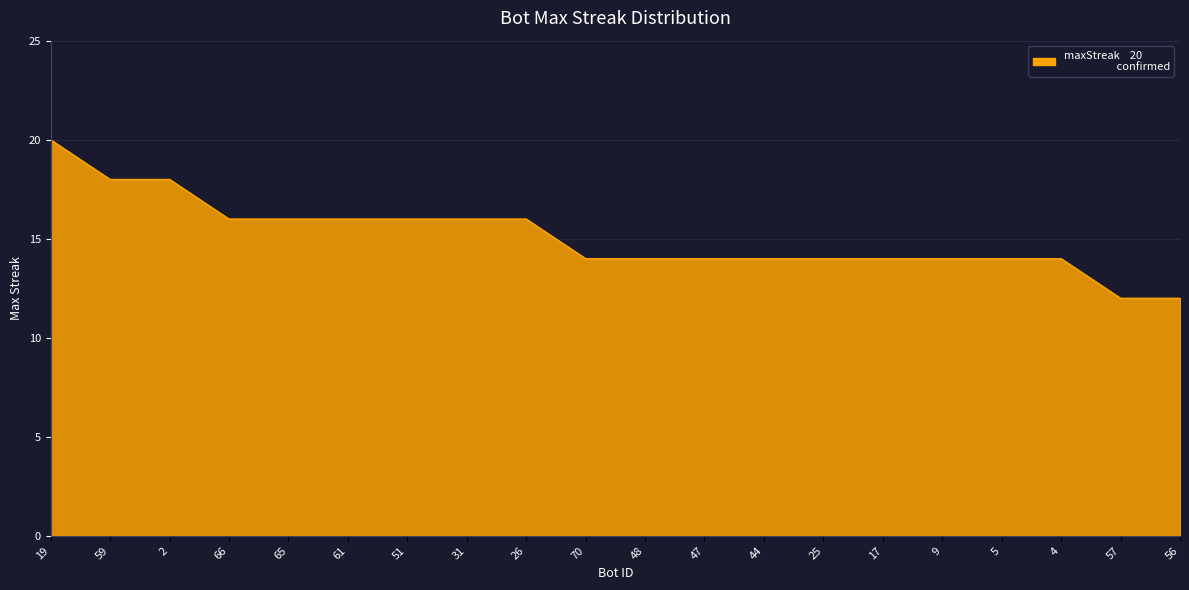

How many lines are shown in the chart?

1